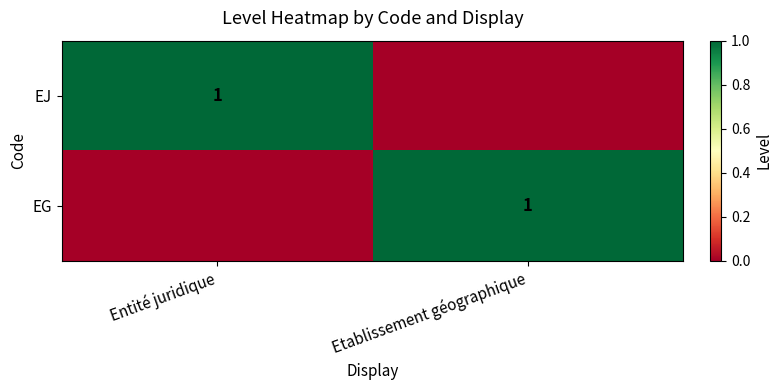

Is it true that EJ equals 1 at Entité juridique?

True